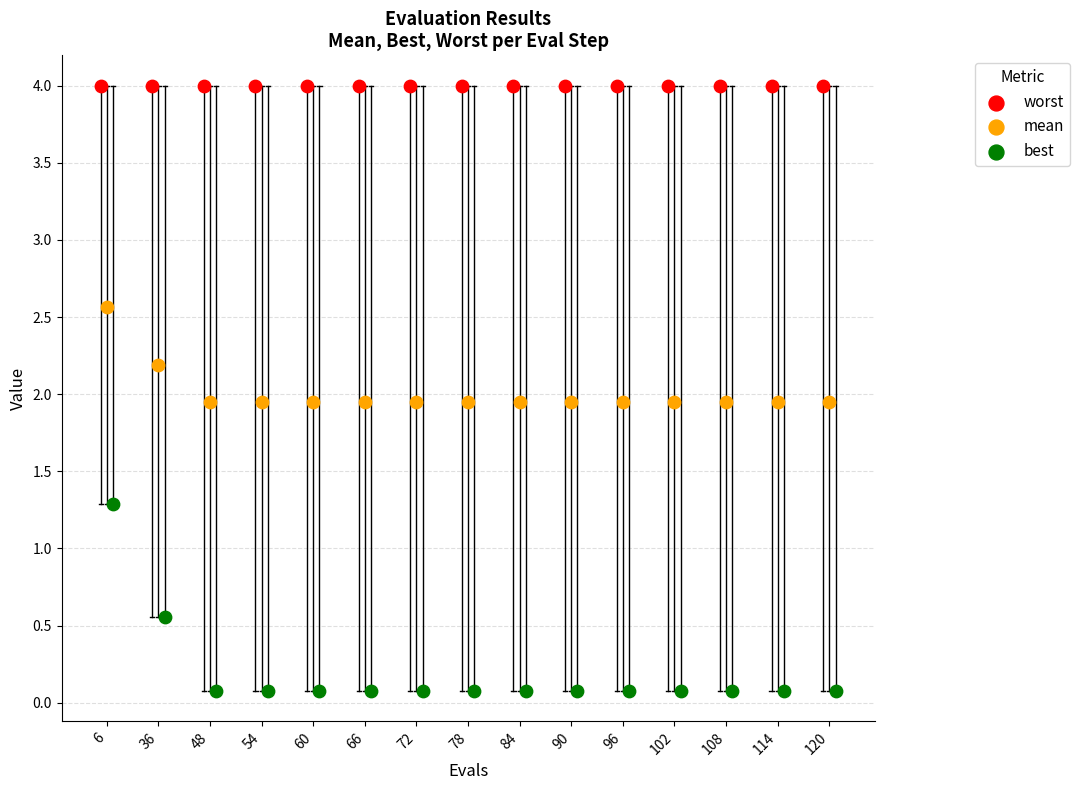

Which series reaches the minimum Y coordinate?

best